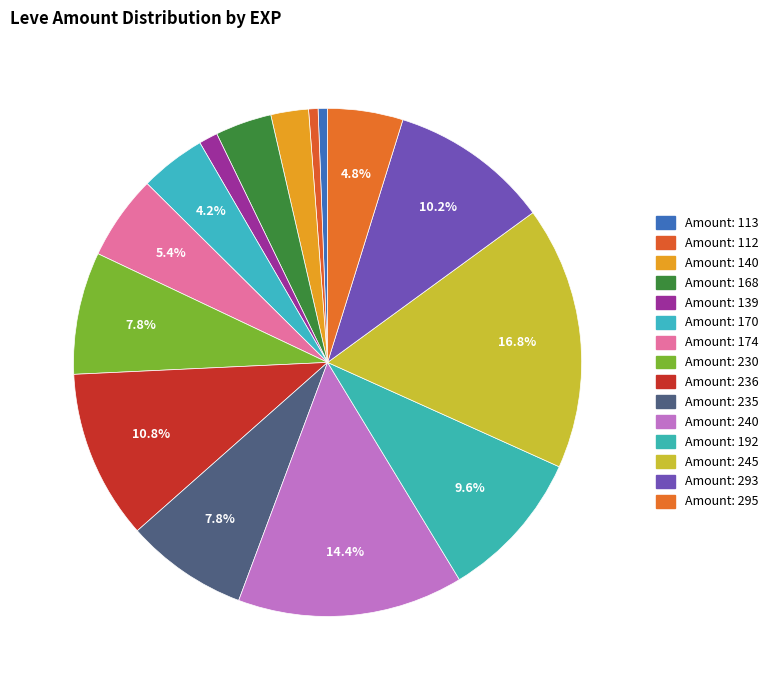

Which slice is the largest?

245